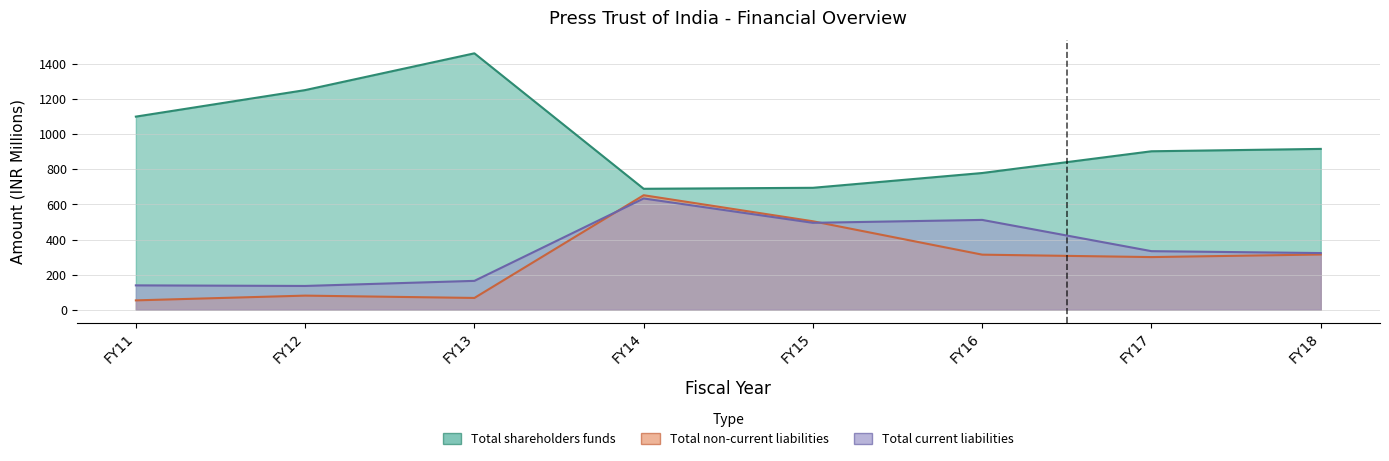

What are all the series names shown in the legend?

Total shareholders funds, Total non-current liabilities, Total current liabilities